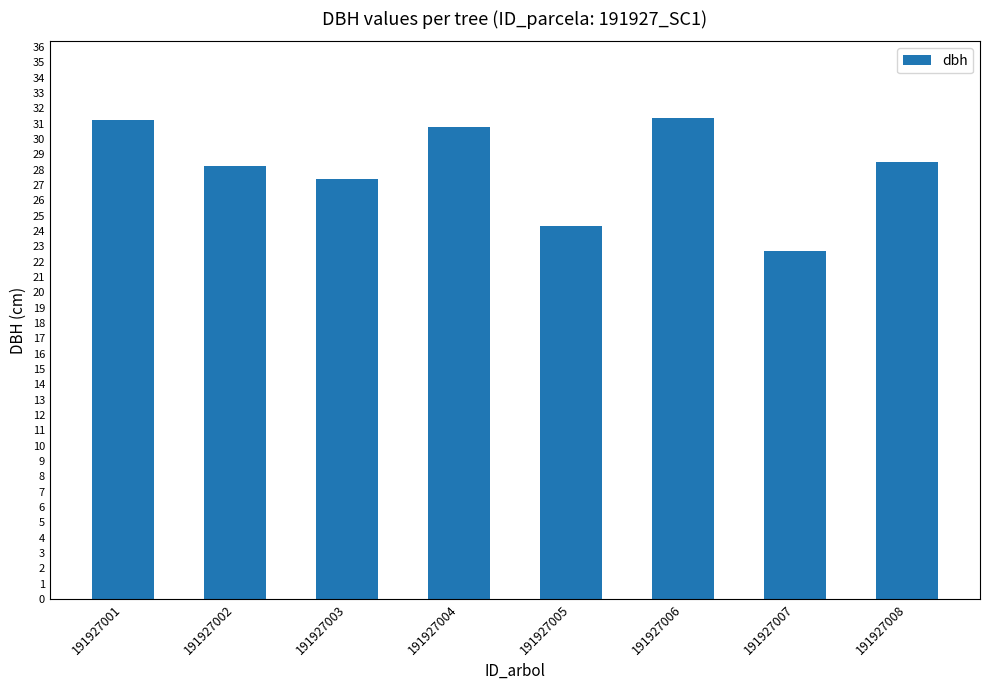

At which label does the data first exceed 28?

191927001